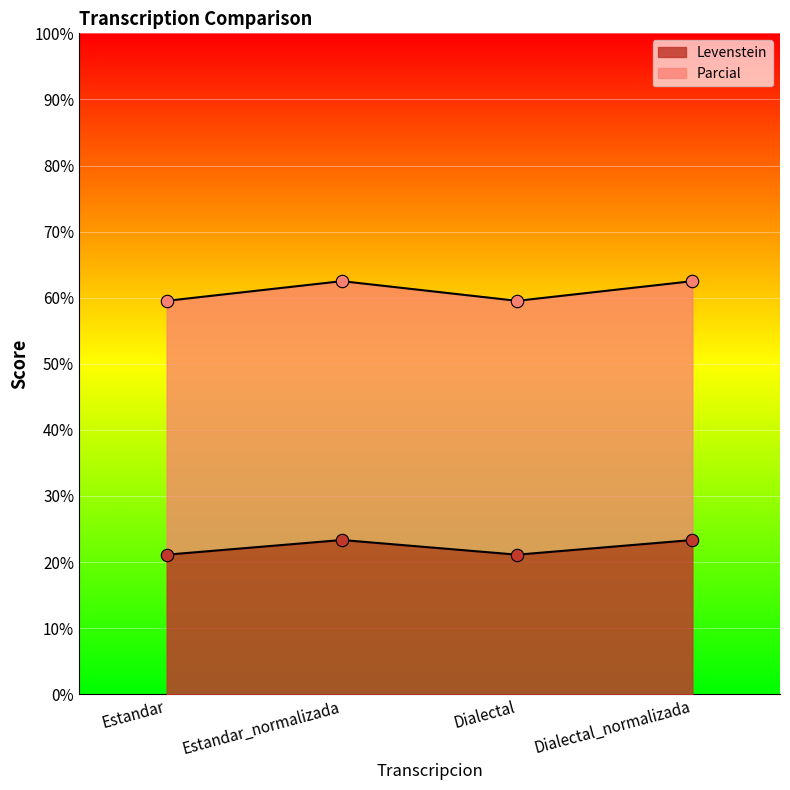

Which series reaches the minimum Y coordinate?

Levenstein